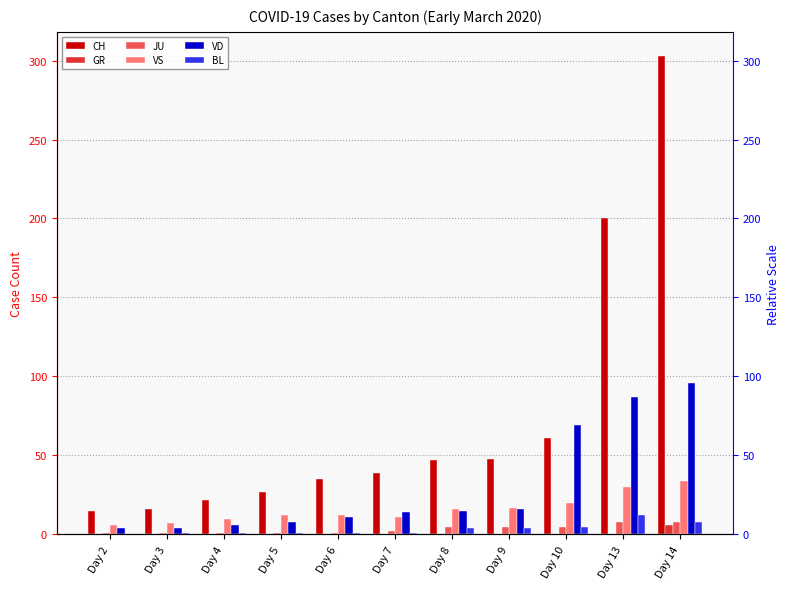

Which label corresponds to the largest value in the chart?

Day 14